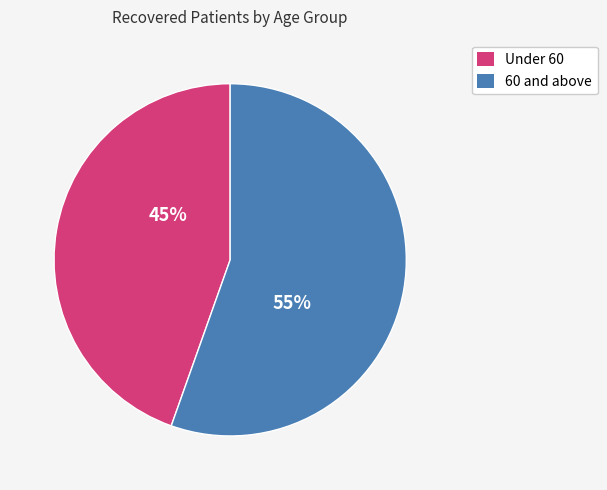

To the nearest percent, what is the average slice percentage?

50%